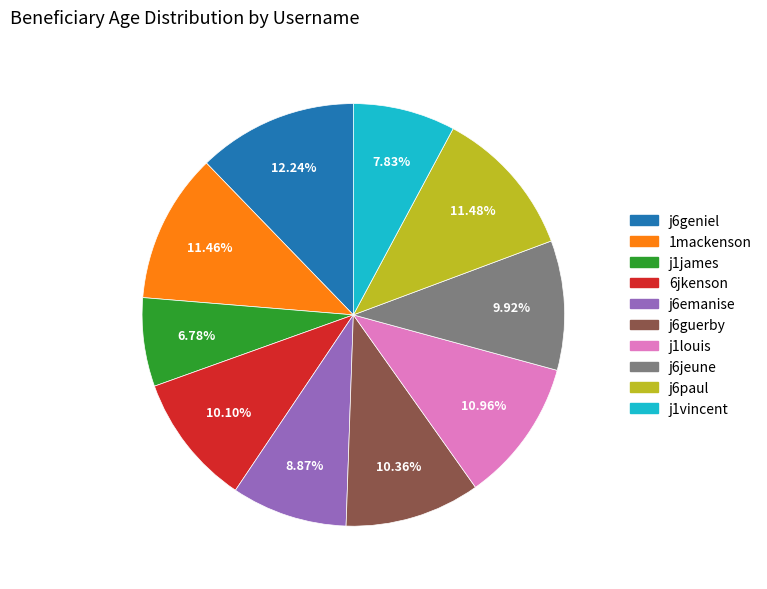

To the nearest percent, what is the difference between the largest and smallest slice percentages?

5%